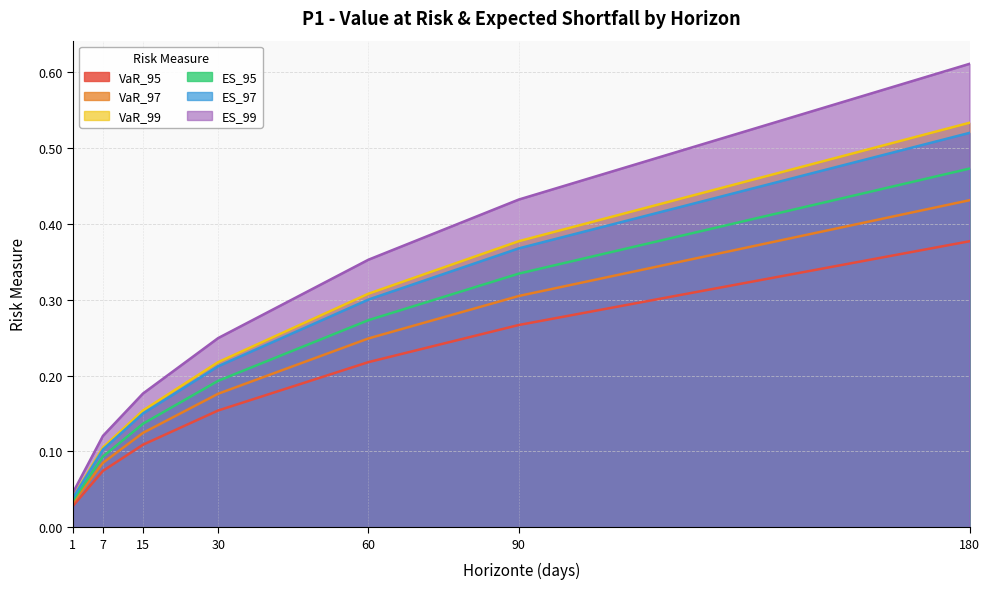

What is the difference between the VaR_99 values at 7 and 60?

0.2